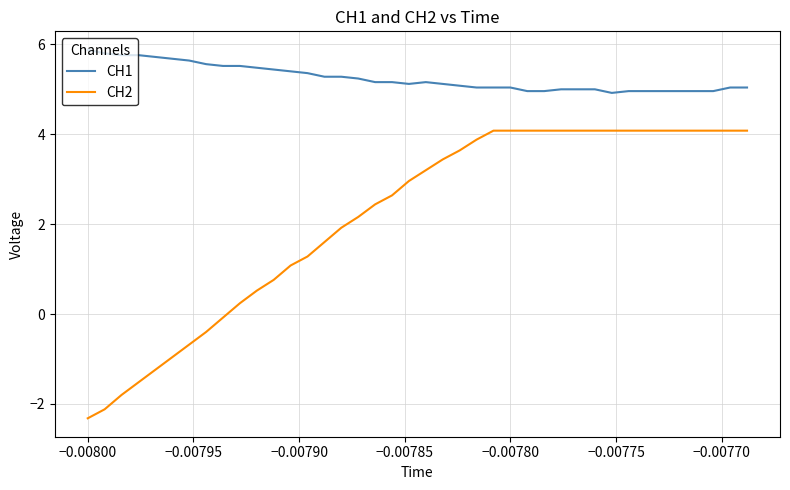

What are all the series names shown in the legend?

CH1, CH2